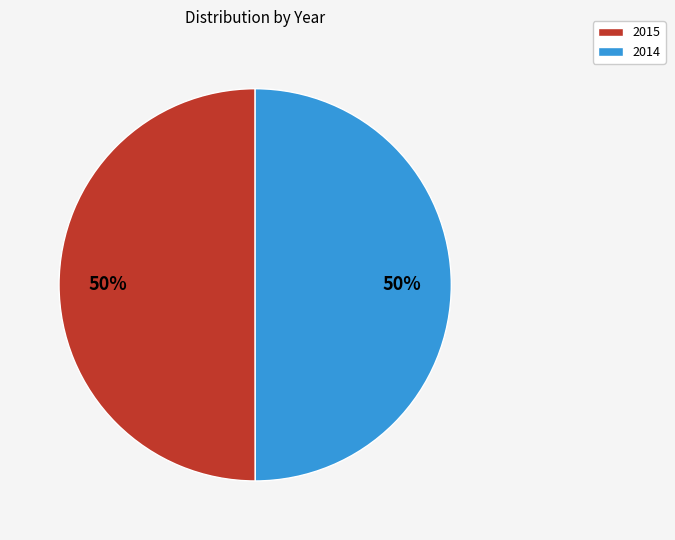

Approximately how many times larger is the value at 2015 compared to 2014?

1.0